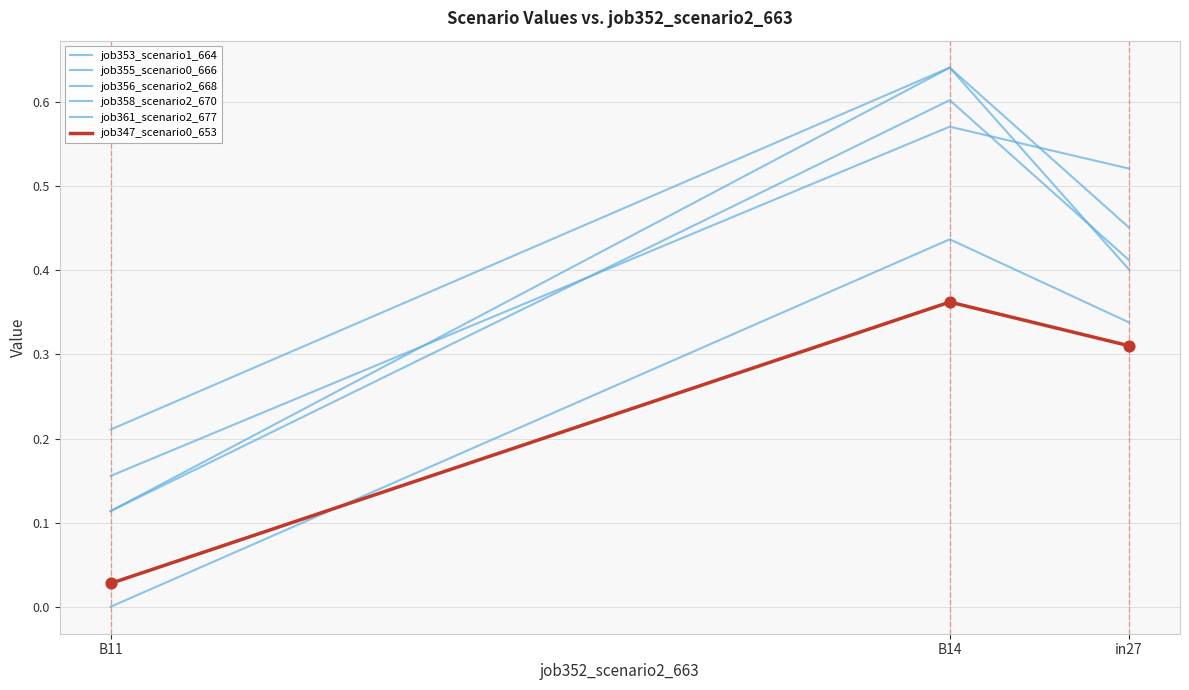

At how many categories does at least one series exceed 0?

3